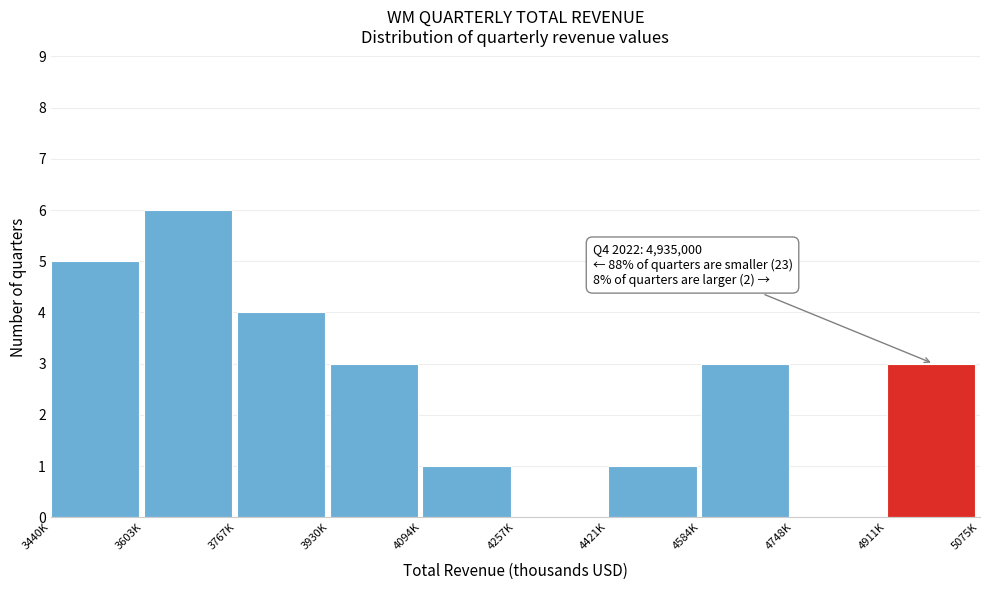

Reading left to right, extract all data points from this chart.

3440K=5	3603K=6	3767K=4	3930K=3	4094K=1	4257K=0	4421K=1	4584K=3	4748K=0	4911K=3